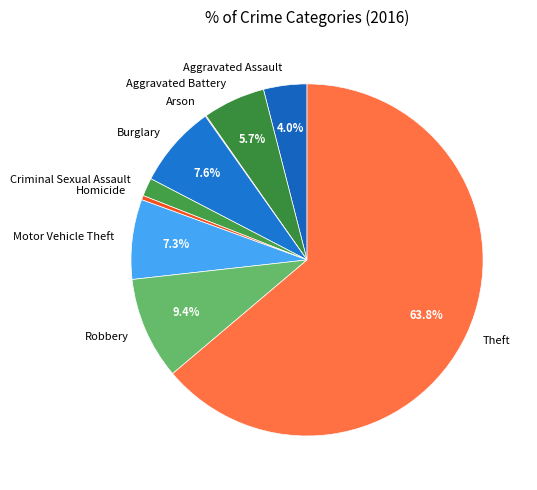

Which slice is the largest?

Theft